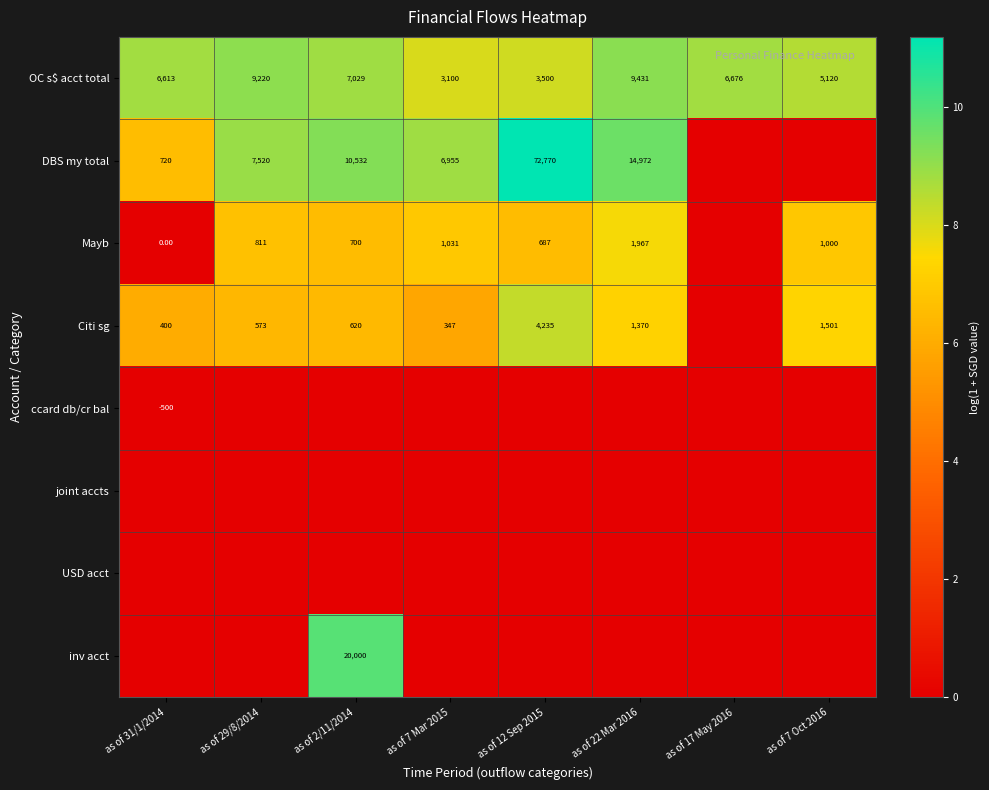

What is the sum of the Mayb values at as of 7 Mar 2015 and as of 7 Oct 2016?

2031